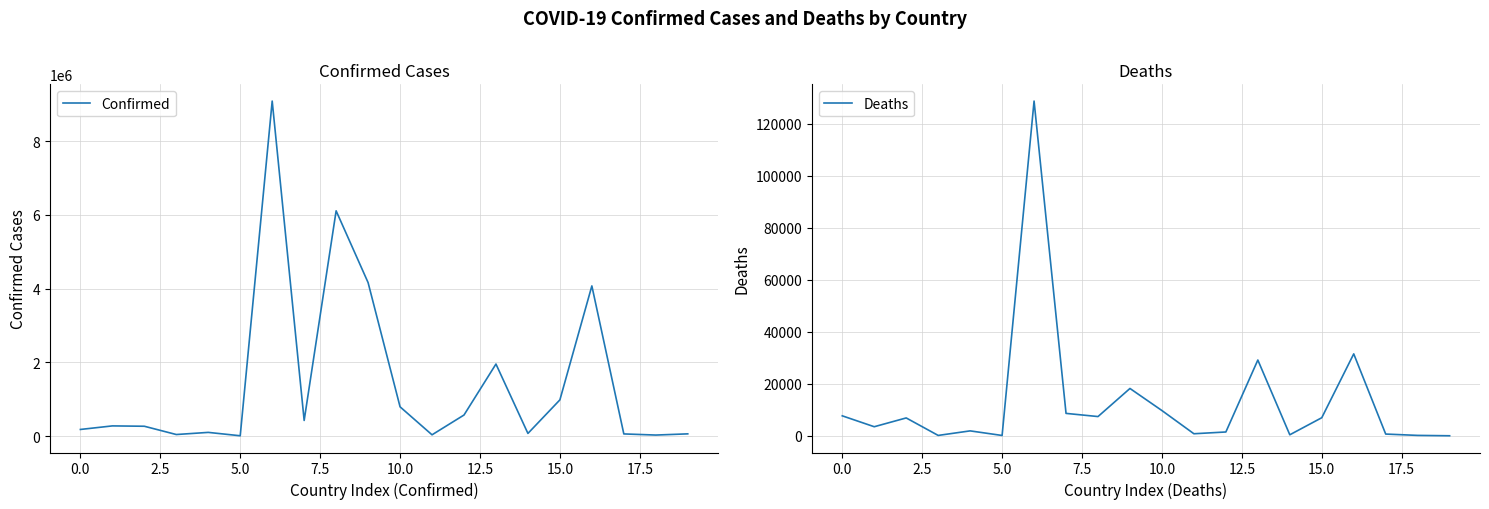

True or false: Deaths and Confirmed intersect in this chart.

False